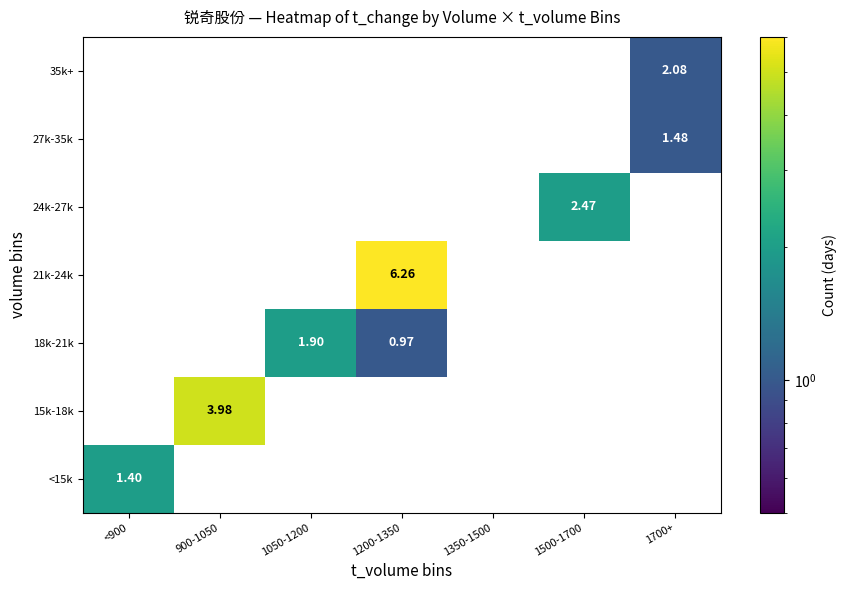

Reading left to right, what are all the values shown in this chart?

35k+: <900=0	900-1050=0	1050-1200=0	1200-1350=0	1350-1500=0	1500-1700=0	1700+=2
27k-35k: <900=0	900-1050=0	1050-1200=0	1200-1350=0	1350-1500=0	1500-1700=0	1700+=1
24k-27k: <900=0	900-1050=0	1050-1200=0	1200-1350=0	1350-1500=0	1500-1700=2	1700+=0
21k-24k: <900=0	900-1050=0	1050-1200=0	1200-1350=6	1350-1500=0	1500-1700=0	1700+=0
18k-21k: <900=0	900-1050=0	1050-1200=2	1200-1350=1	1350-1500=0	1500-1700=0	1700+=0
15k-18k: <900=0	900-1050=4	1050-1200=0	1200-1350=0	1350-1500=0	1500-1700=0	1700+=0
<15k: <900=1	900-1050=0	1050-1200=0	1200-1350=0	1350-1500=0	1500-1700=0	1700+=0